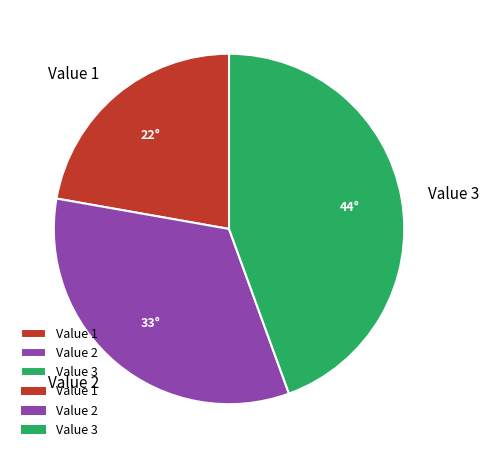

How many slices are in this pie chart?

3